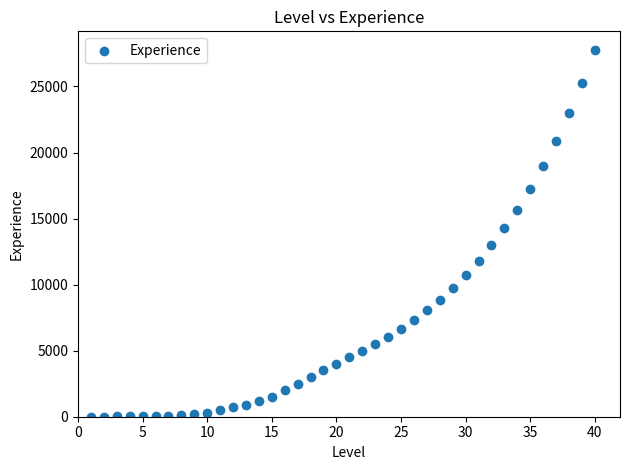

What is the range of Y values (max minus min)?

27787